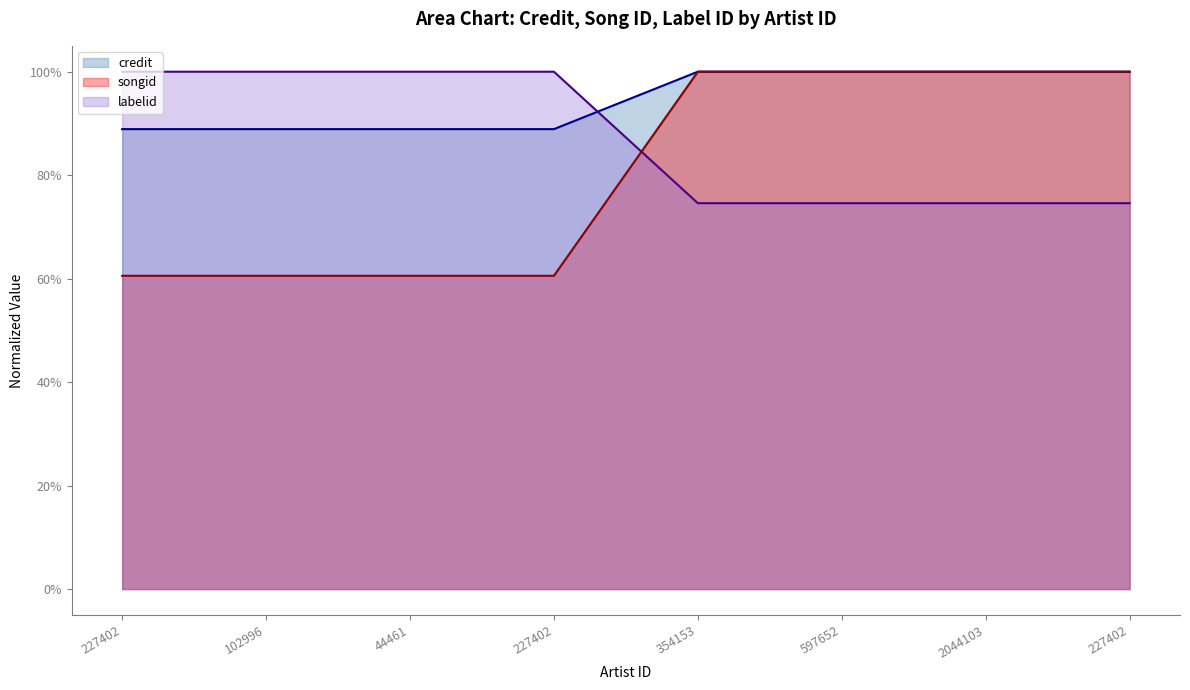

True or false: songid and credit cross at least once.

True